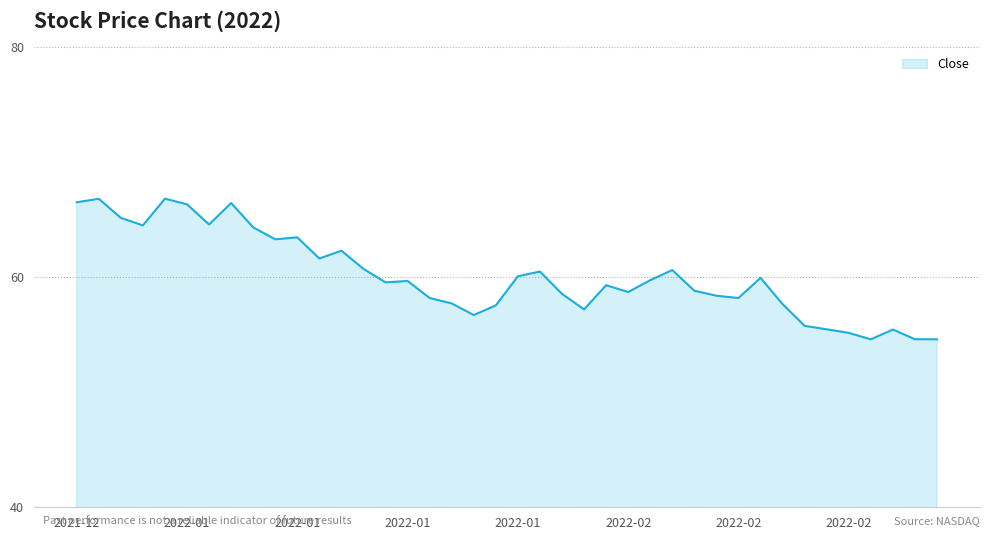

What is the difference between the maximum and minimum values?

12.2